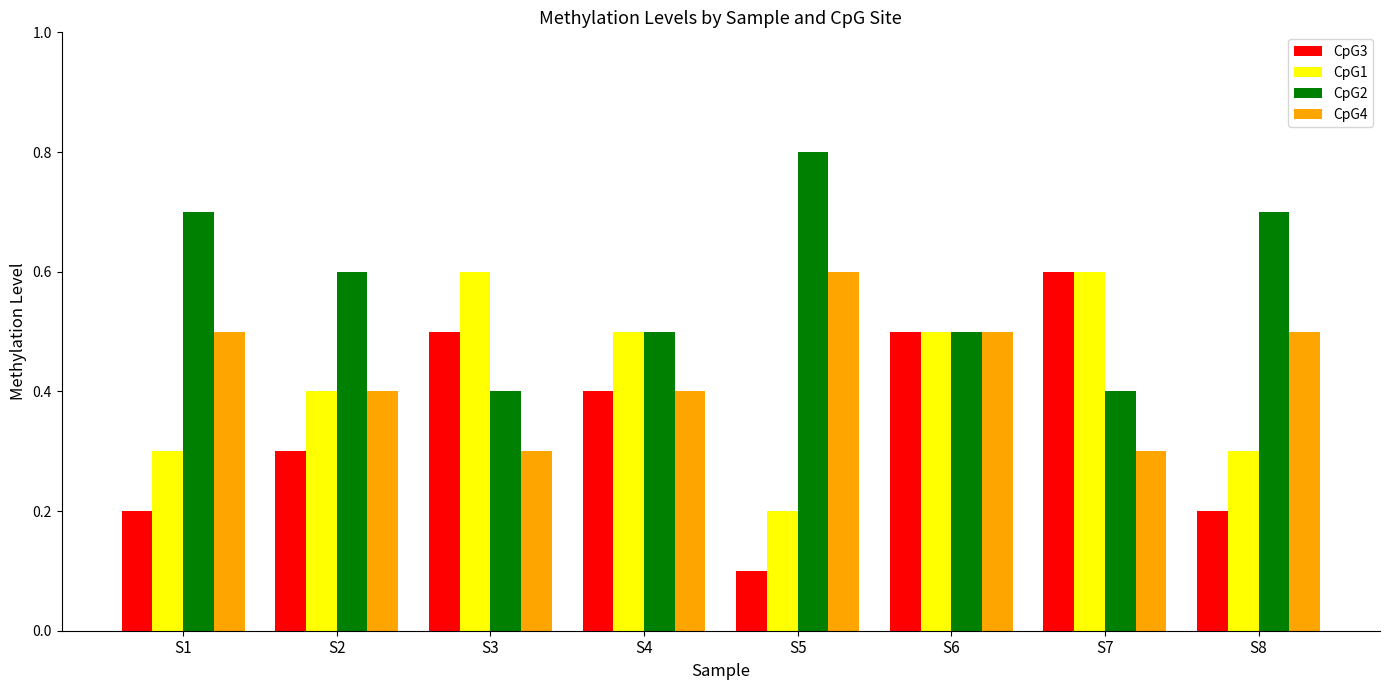

What value does the CpG4 series have at S5?

0.6